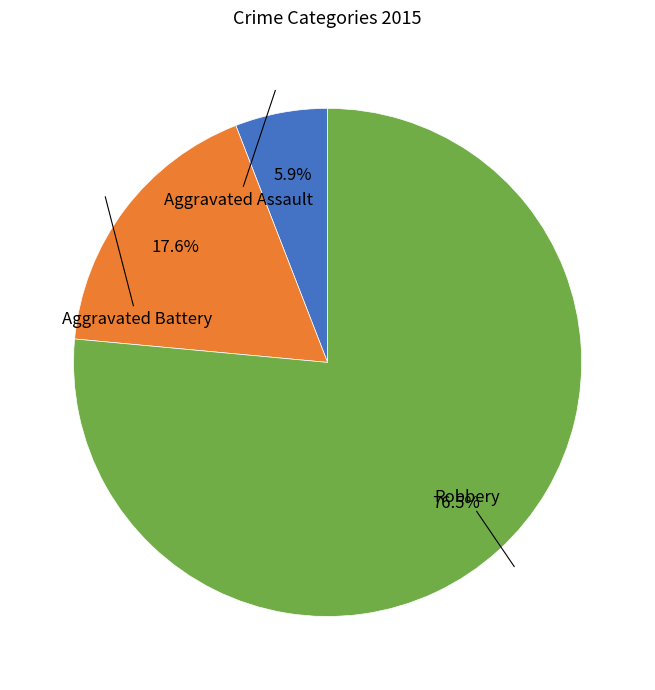

Does Robbery account for over 50% of the chart?

Yes